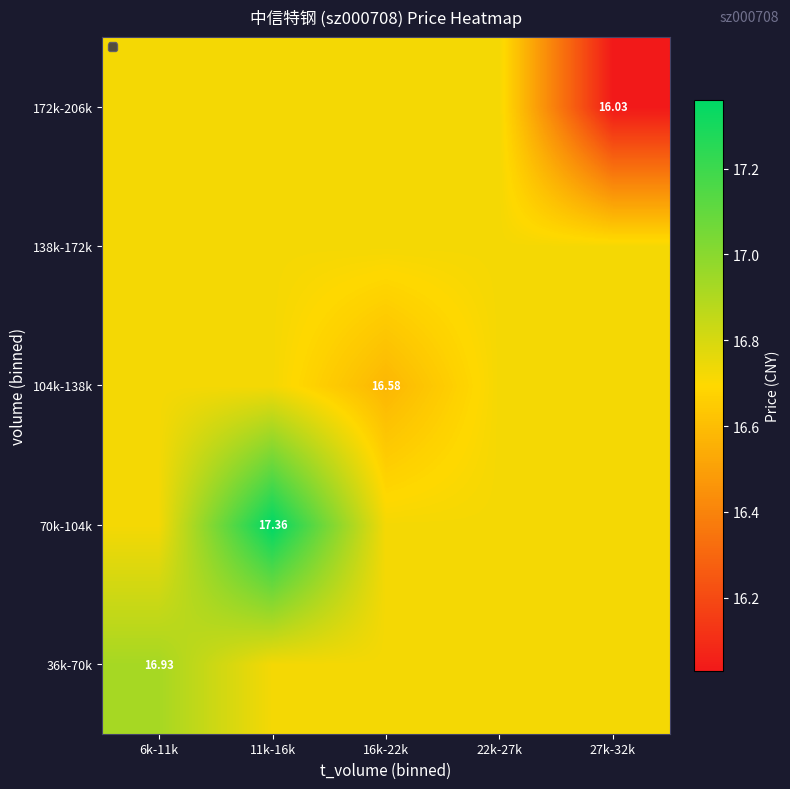

What is the average value of the 36k-70k series?

16.8